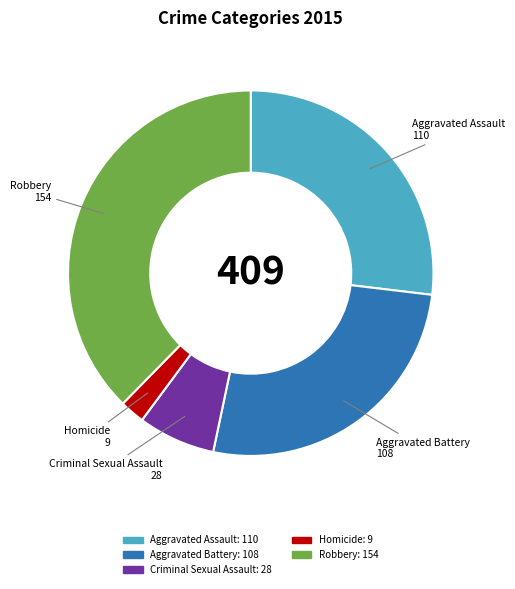

True or false: Homicide accounts for 2% of the total.

True